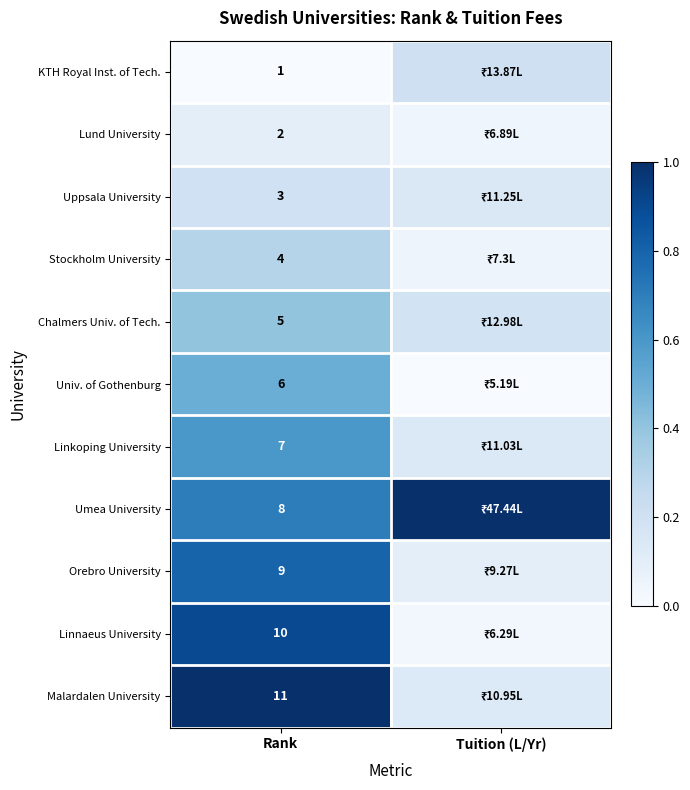

Rank the series at Rank from lowest to highest value.

KTH Royal Inst. of Tech., Lund University, Uppsala University, Stockholm University, Chalmers Univ. of Tech., Univ. of Gothenburg, Linkoping University, Umea University, Orebro University, Linnaeus University, Malardalen University